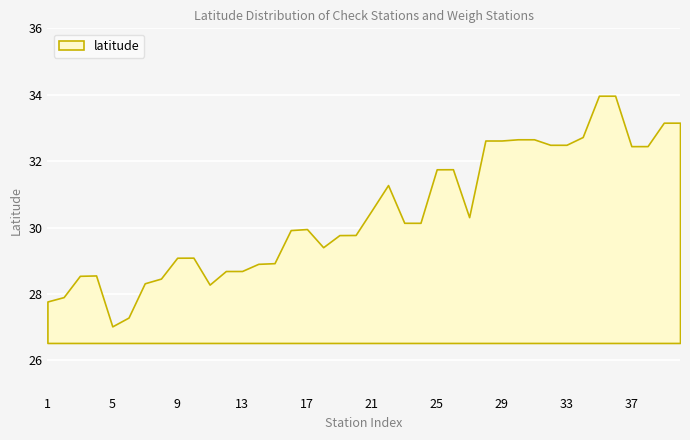

What is the value of the 39th point from the left?

33.2